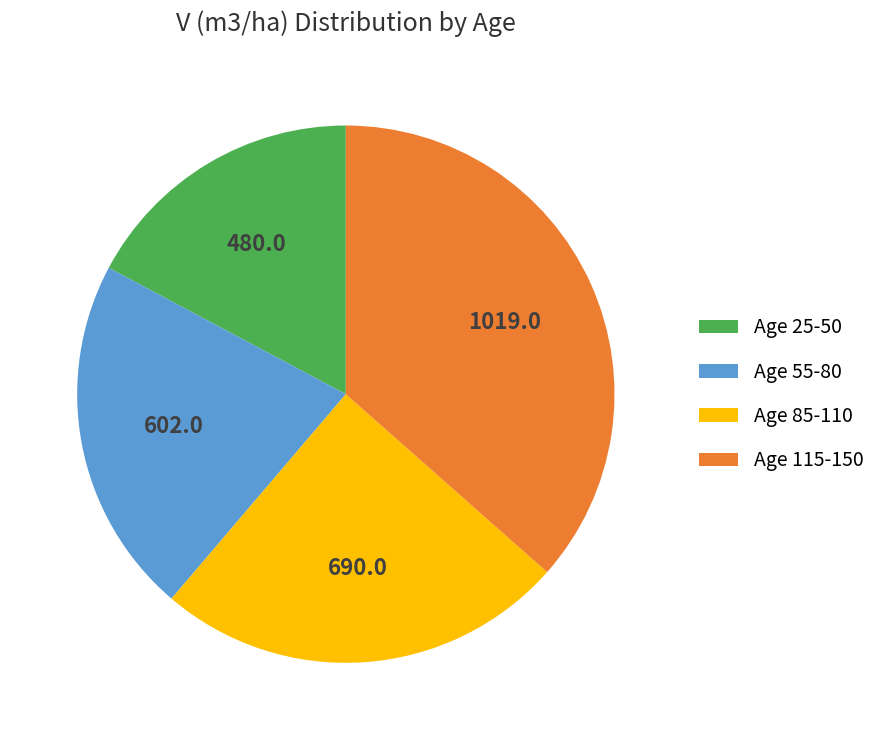

True or false: Age 25-50 accounts for 17% of the total.

True